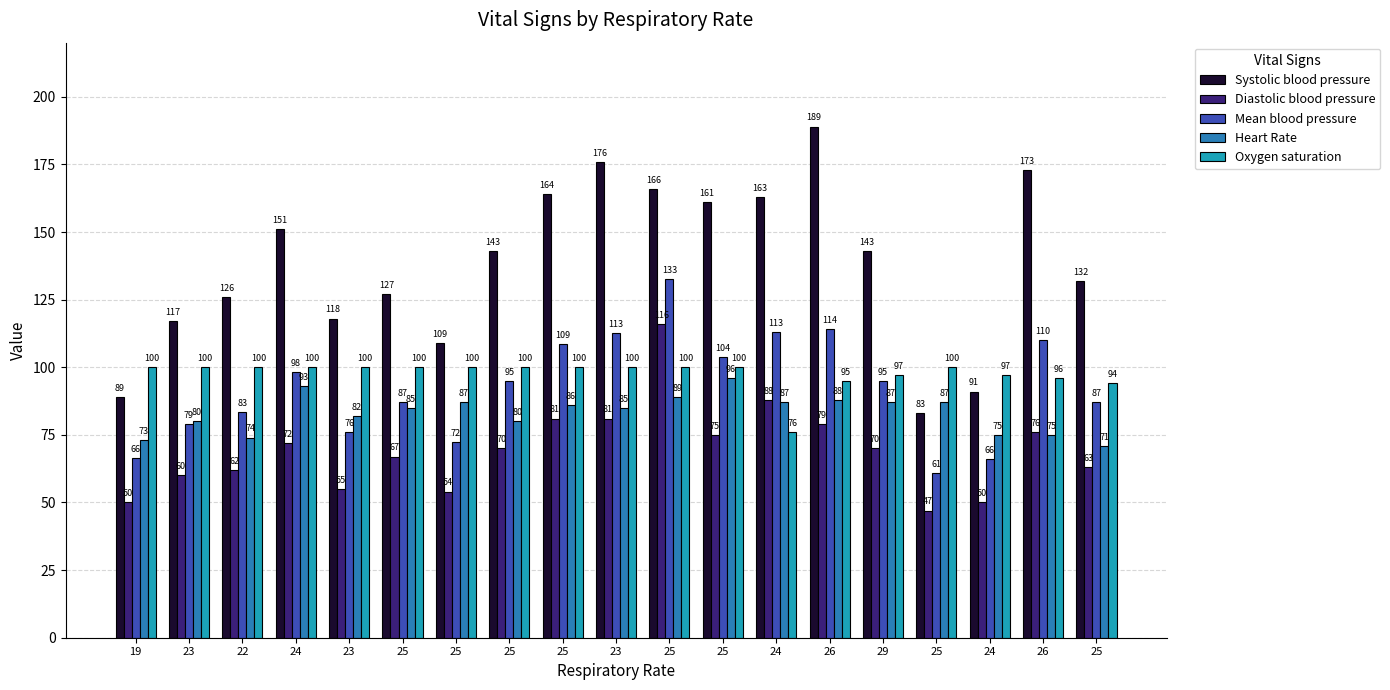

How many groups of bars are there?

19